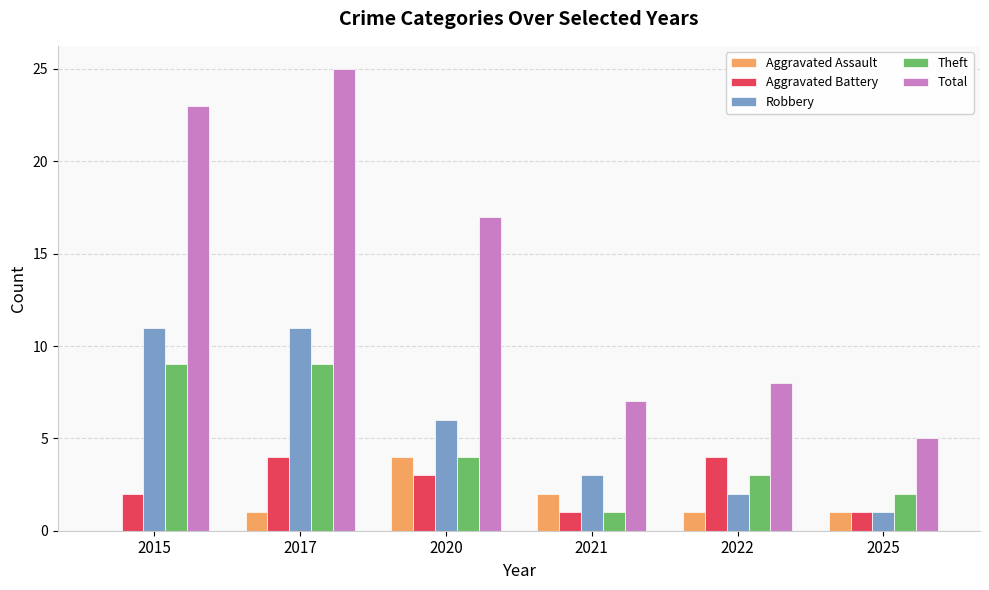

Between 2020 and 2022, which series saw the biggest shift?

Total